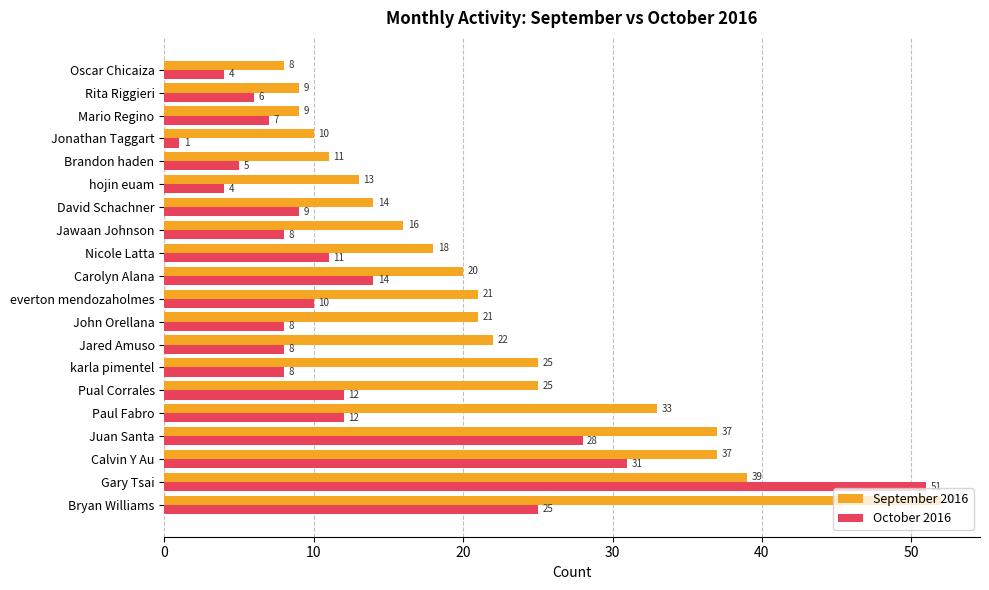

Which series changed the most between Calvin Y Au and Oscar Chicaiza?

September 2016